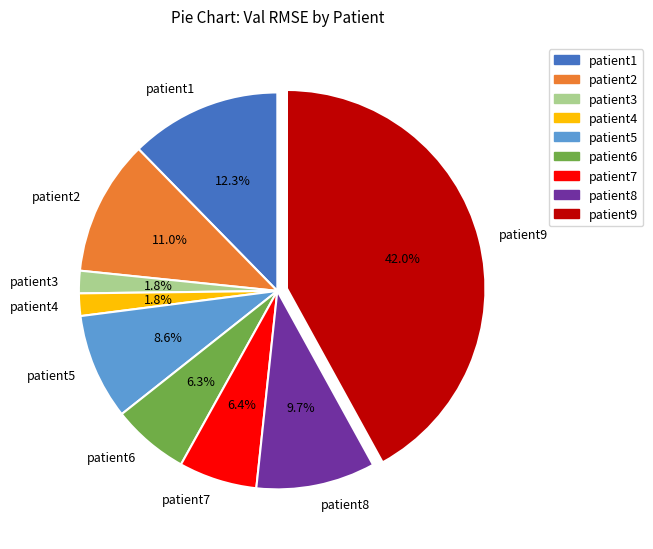

What is the ratio of the value at patient7 to the value at patient5?

0.7